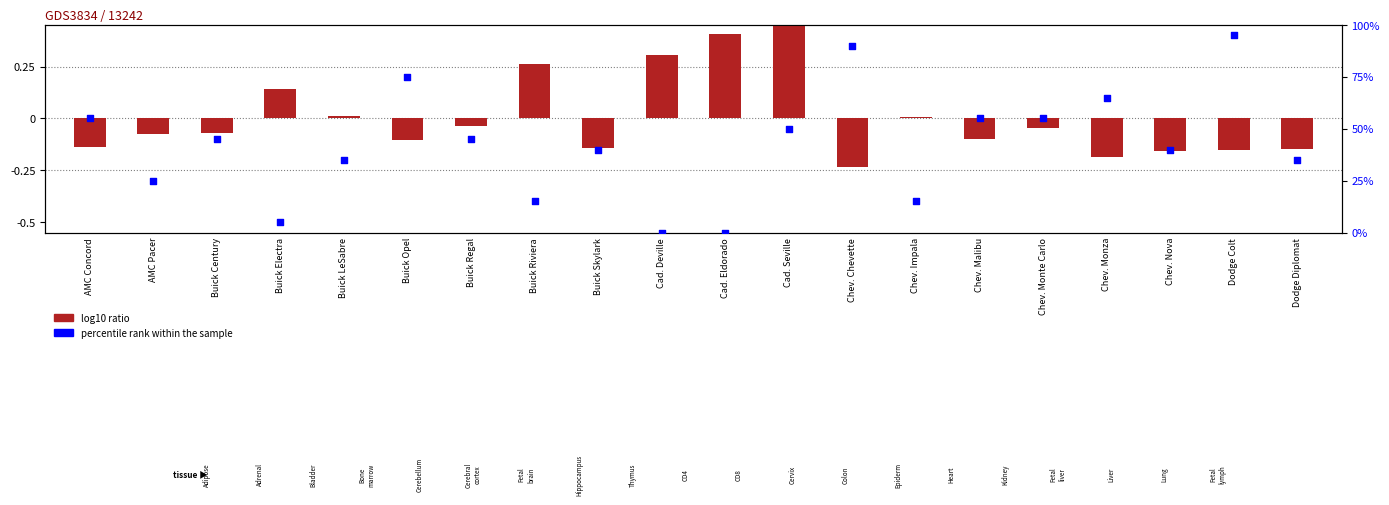

Which series has the widest spread of Y values?

percentile rank within the sample